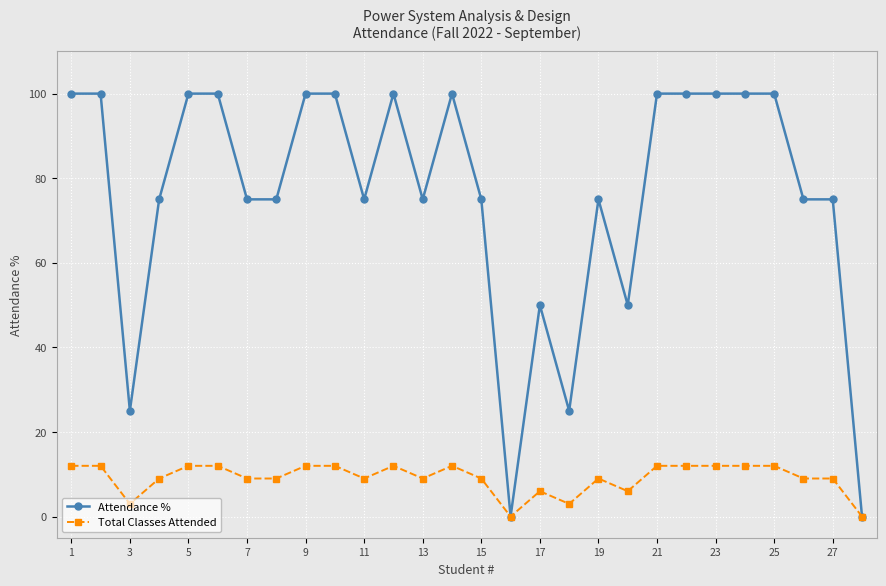

What is the highest value of the Total Classes Attended series?

12